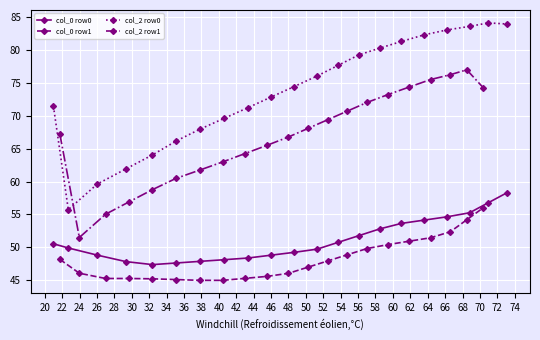

True or false: col_2 row0 and col_0 row0 intersect in this chart.

False